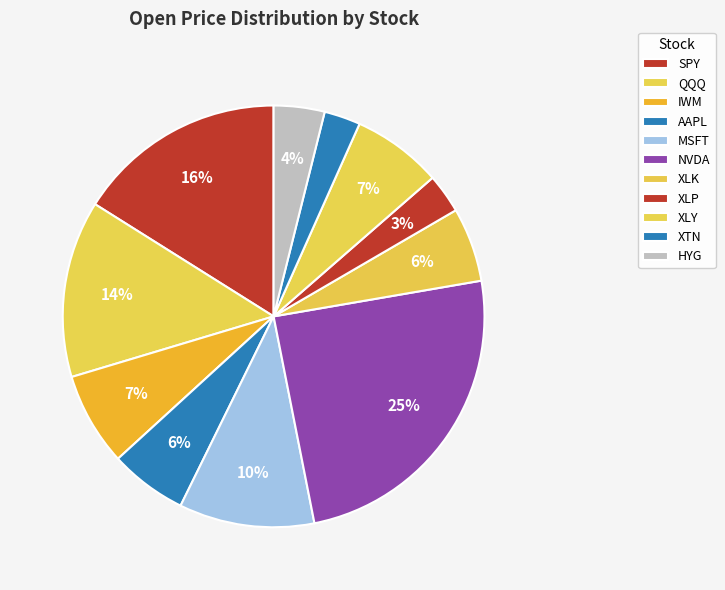

Does IWM represent more than half of the total?

No